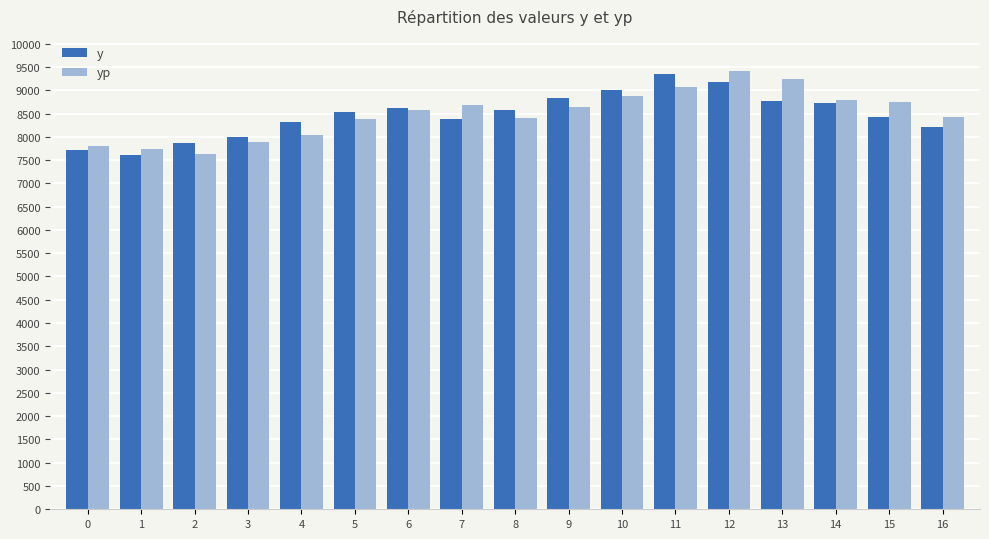

What is the difference between the highest and lowest values at 1?

140.0